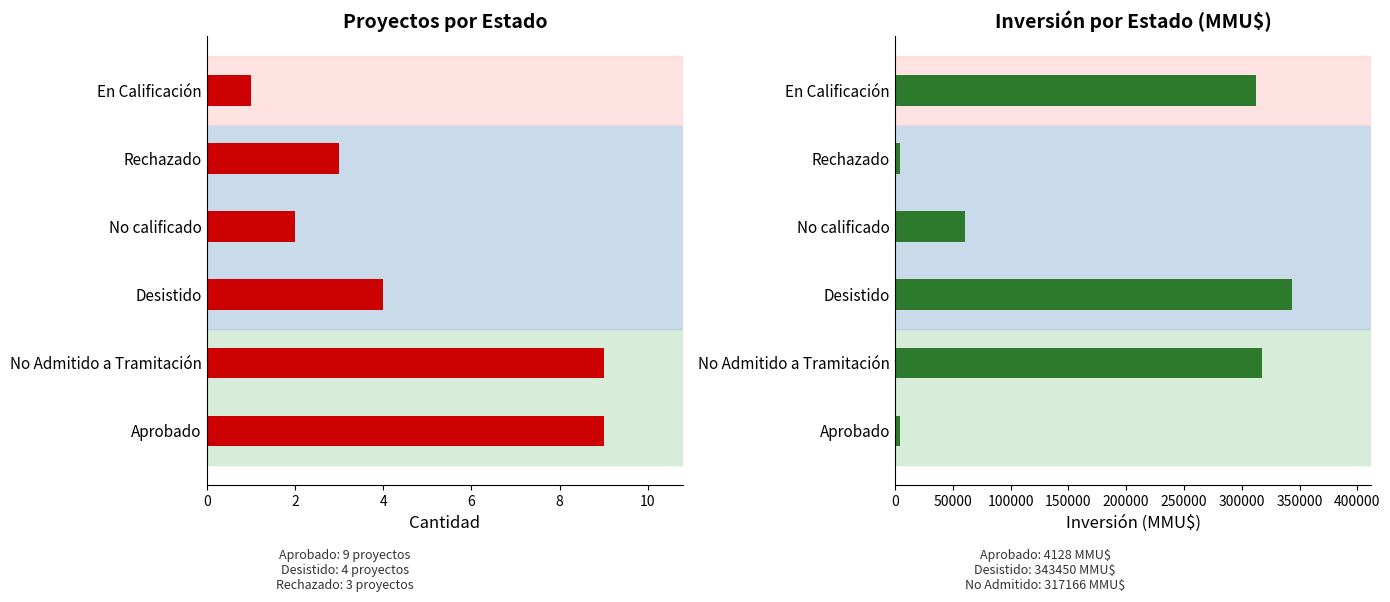

Which series has the largest range (max minus min)?

Inversión(MMU$)